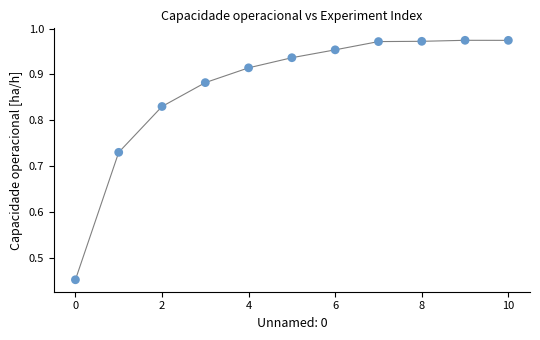

Count the number of points in this scatter plot.

11